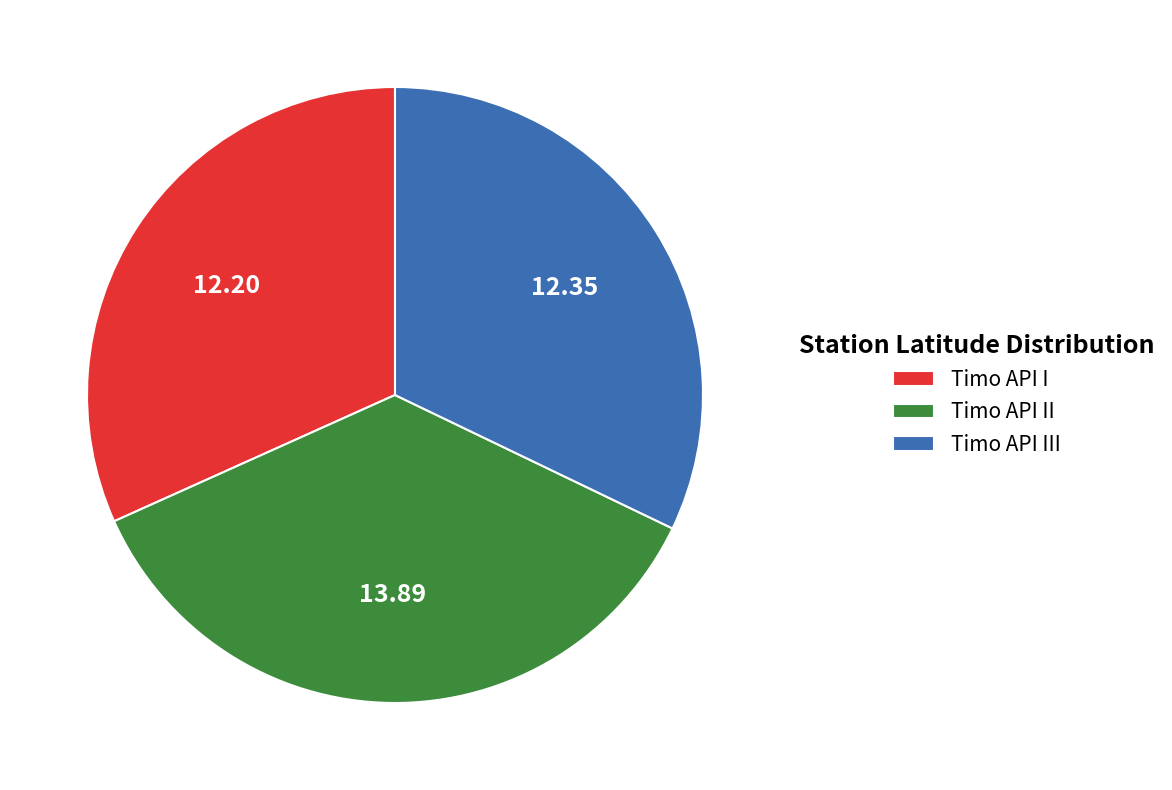

Count the number of slices in the pie.

3